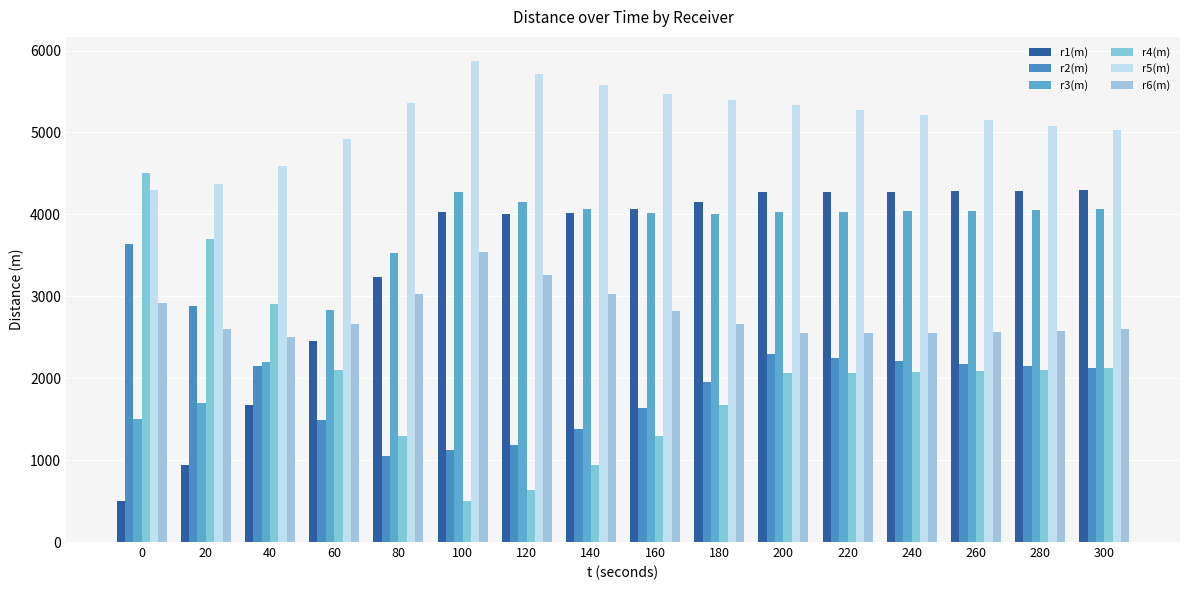

Reading left to right, transcribe all the data shown in this chart.

r1(m): 499.9	943.2	1676.5	2451.7	3239.1	4031.0	4000.8	4011.2	4061.0	4148.6	4272.3	4273.2	4276.5	4282.8	4290.7	4301.0
r2(m): 3640.0	2879.1	2147.2	1486.8	1044.3	1117.9	1187.0	1374.8	1640.4	1952.1	2291.6	2249.5	2211.2	2177.4	2147.1	2121.1
r3(m): 1499.9	1699.8	2193.3	2830.4	3534.3	4271.9	4148.1	4060.8	4011.5	4001.4	4031.5	4032.4	4035.9	4042.5	4050.9	4061.8
r4(m): 4499.9	3699.8	2900.2	2100.2	1300.2	499.9	639.9	943.4	1300.2	1676.5	2061.9	2064.0	2071.1	2083.5	2100.0	2121.1
r5(m): 4301.1	4374.8	4589.3	4925.6	5361.2	5873.6	5714.5	5580.3	5472.0	5390.9	5338.9	5273.5	5209.4	5147.1	5085.3	5024.7
r6(m): 2915.4	2596.0	2502.2	2657.3	3023.5	3535.4	3264.5	3023.2	2818.0	2657.2	2549.8	2551.5	2557.2	2567.3	2580.7	2597.9